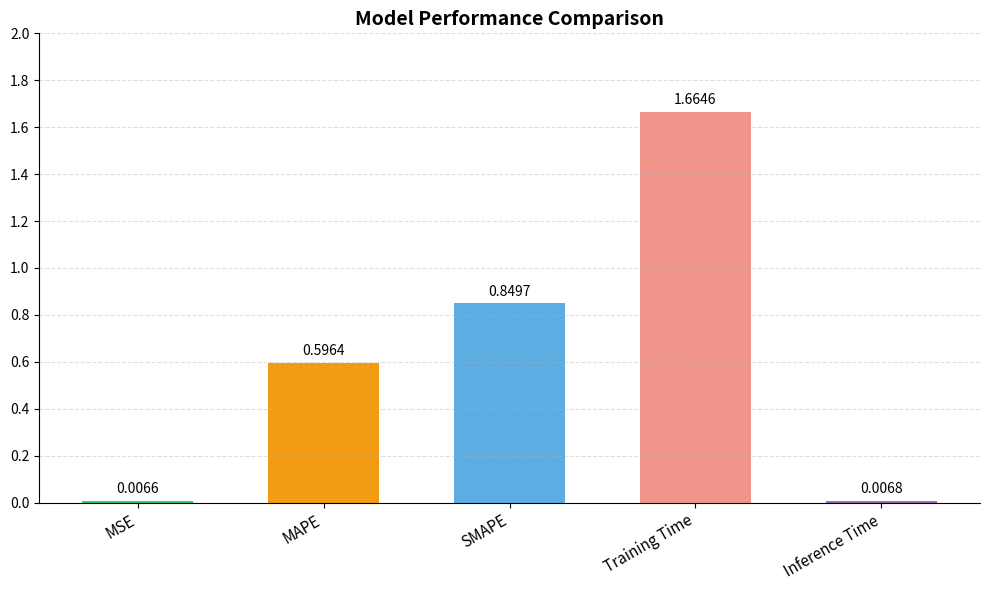

At which category does the chart reach its peak across all series?

Training Time